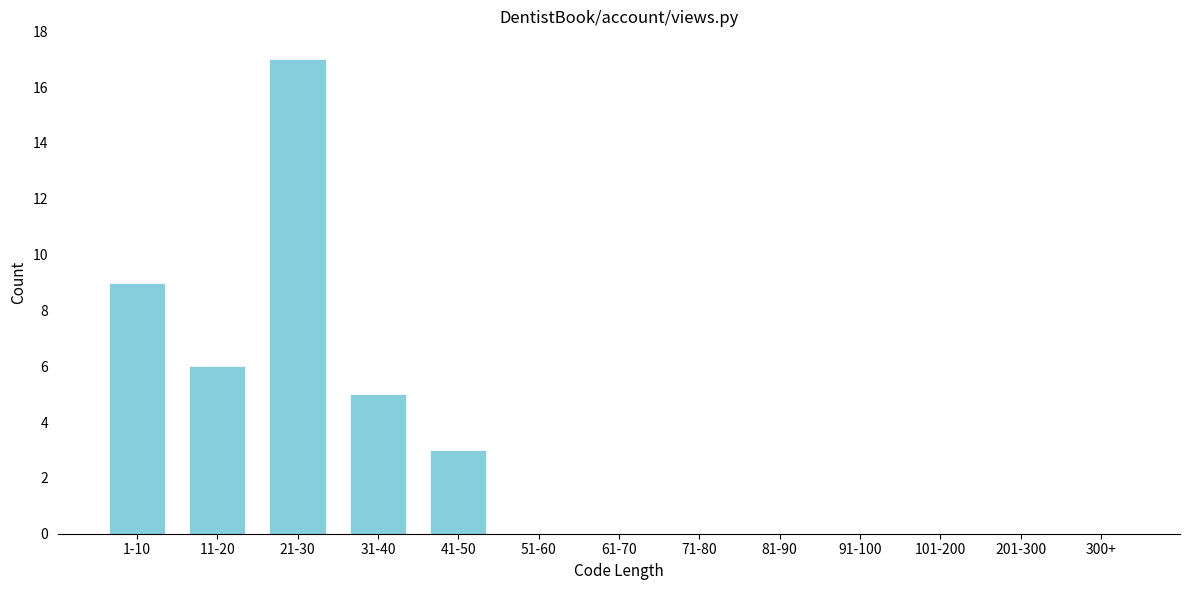

Reading left to right, extract all data points from this chart.

1-10=9	11-20=6	21-30=17	31-40=5	41-50=3	51-60=0	61-70=0	71-80=0	81-90=0	91-100=0	101-200=0	201-300=0	300+=0